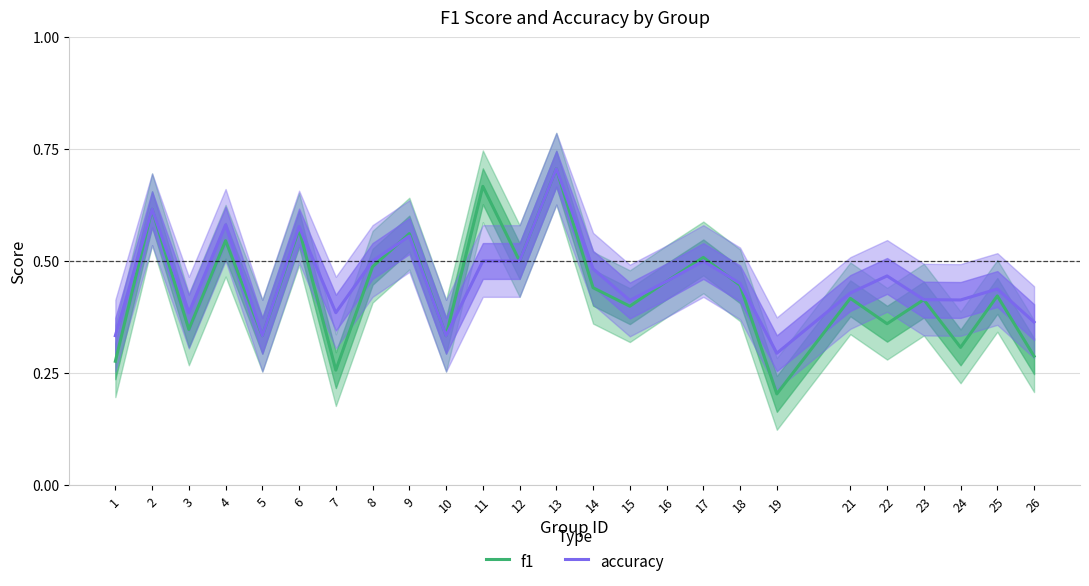

What is the lowest value of the accuracy series?

0.3